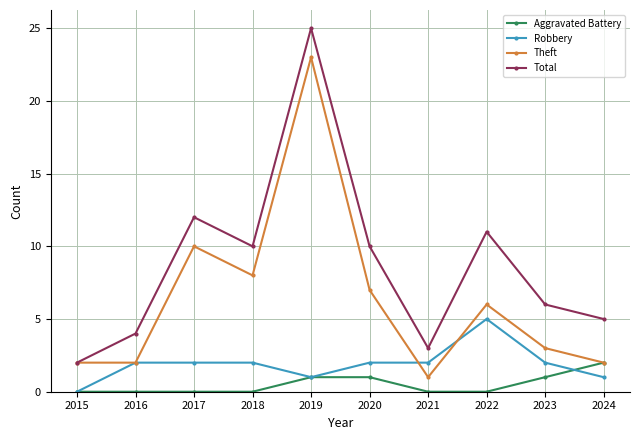

Reading right to left, extract all data points from this chart.

Aggravated Battery: 2024=2	2023=1	2022=0	2021=0	2020=1	2019=1	2018=0	2017=0	2016=0	2015=0
Robbery: 2024=1	2023=2	2022=5	2021=2	2020=2	2019=1	2018=2	2017=2	2016=2	2015=0
Theft: 2024=2	2023=3	2022=6	2021=1	2020=7	2019=23	2018=8	2017=10	2016=2	2015=2
Total: 2024=5	2023=6	2022=11	2021=3	2020=10	2019=25	2018=10	2017=12	2016=4	2015=2